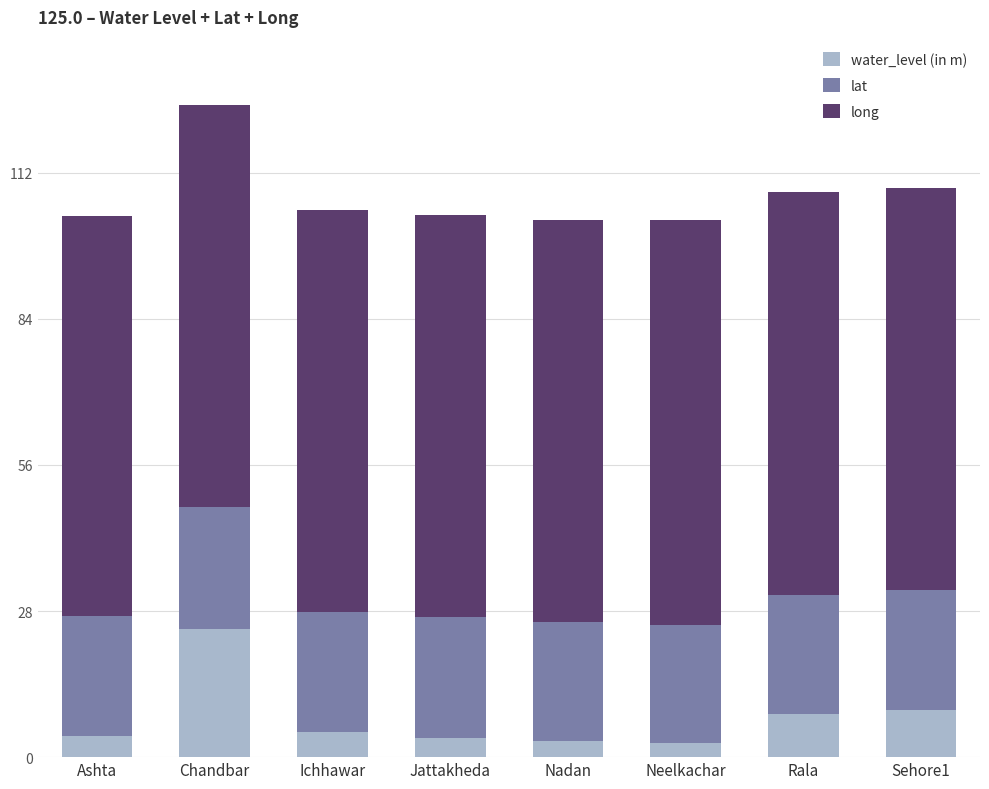

At which label does water_level (in m) reach its peak?

Chandbar